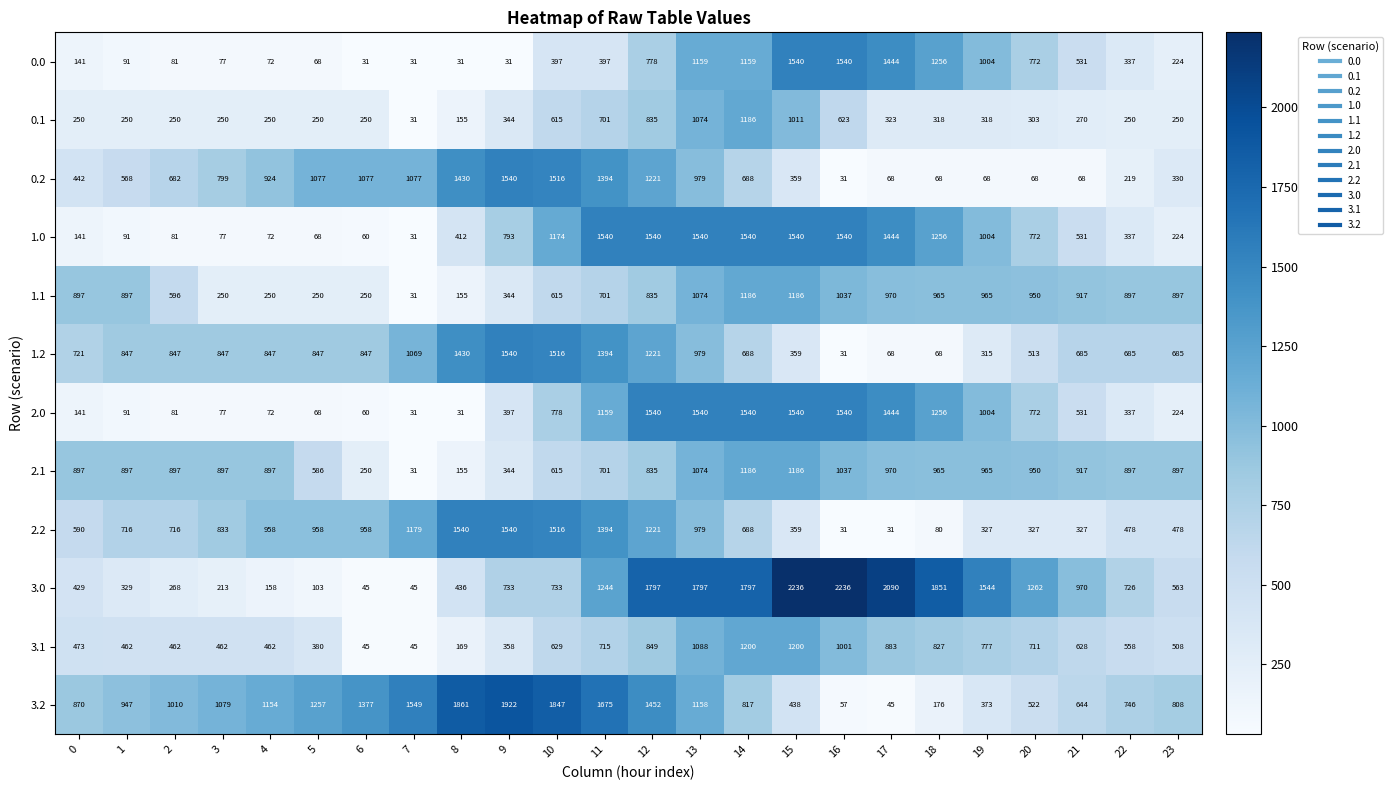

What is the maximum value for 1.1?

1186